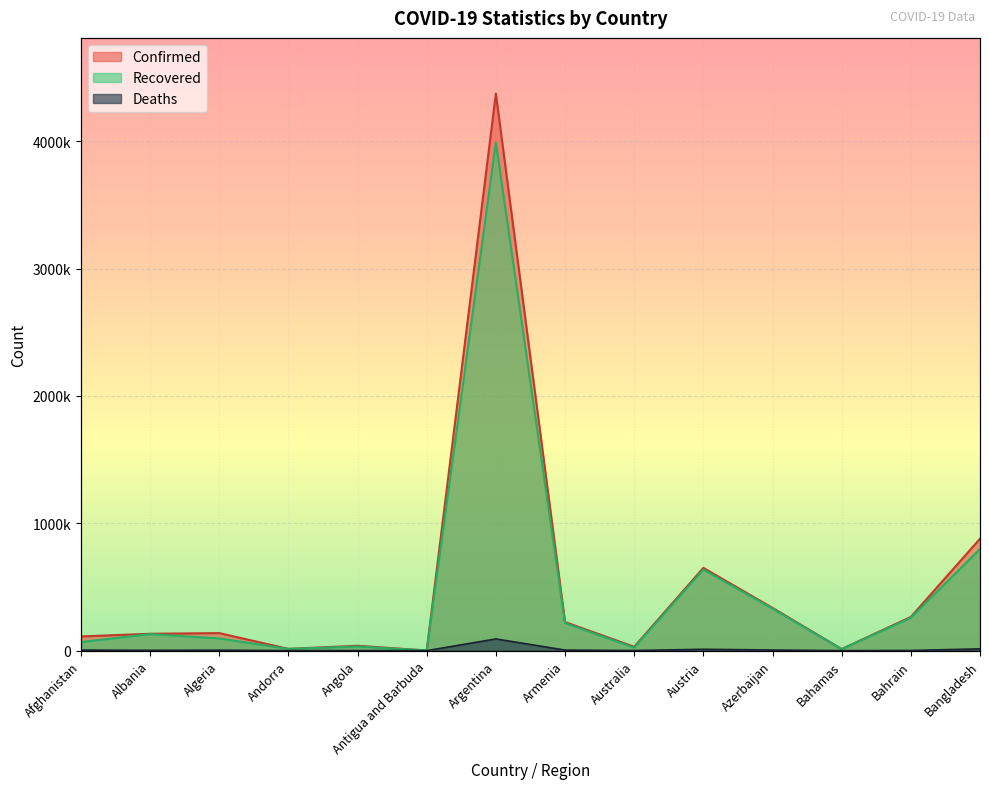

What is the smallest value displayed?

42